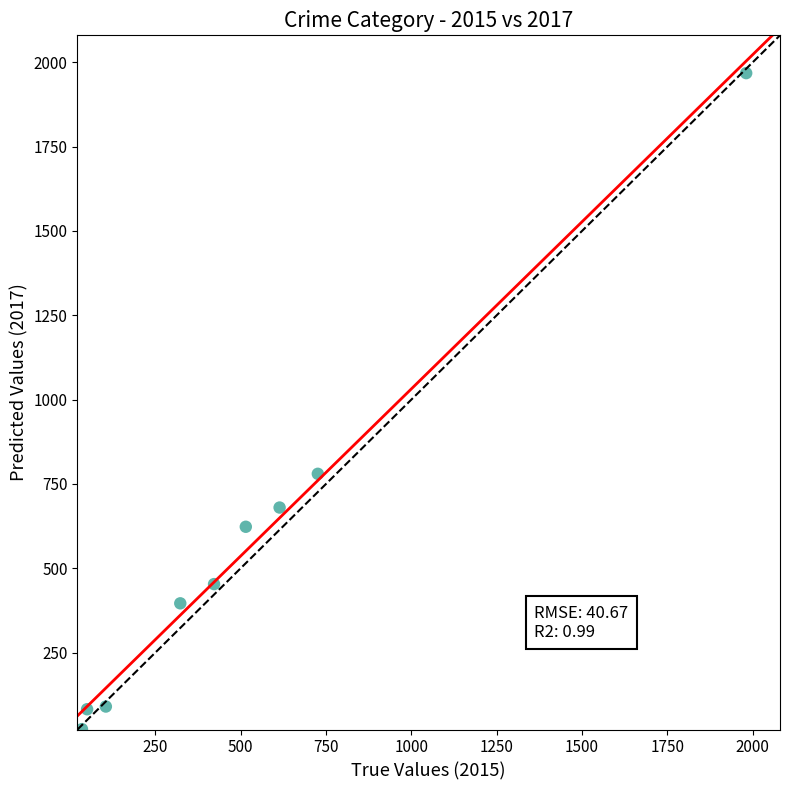

What is the range of Y values (max minus min)?

1945